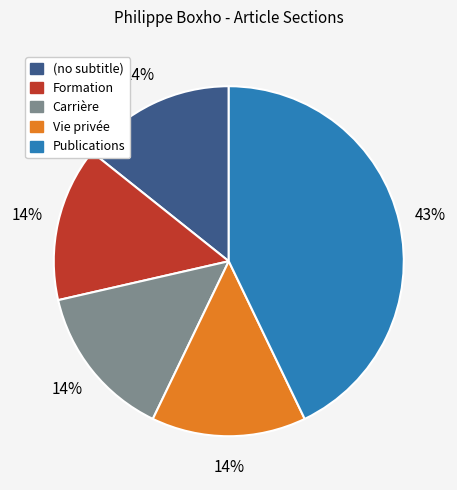

To the nearest percent, what is the average slice percentage?

20%